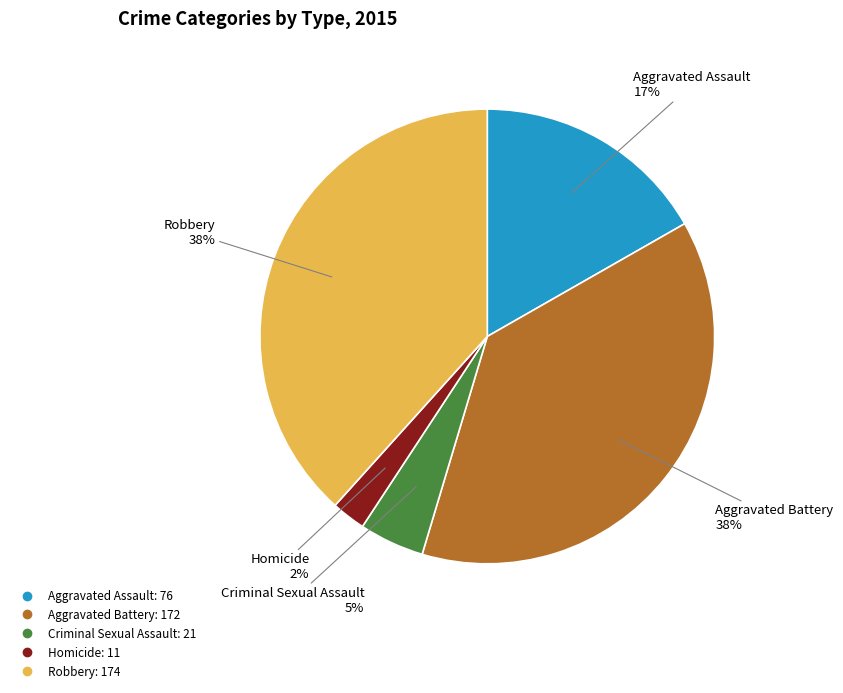

Count the number of slices in the pie.

5